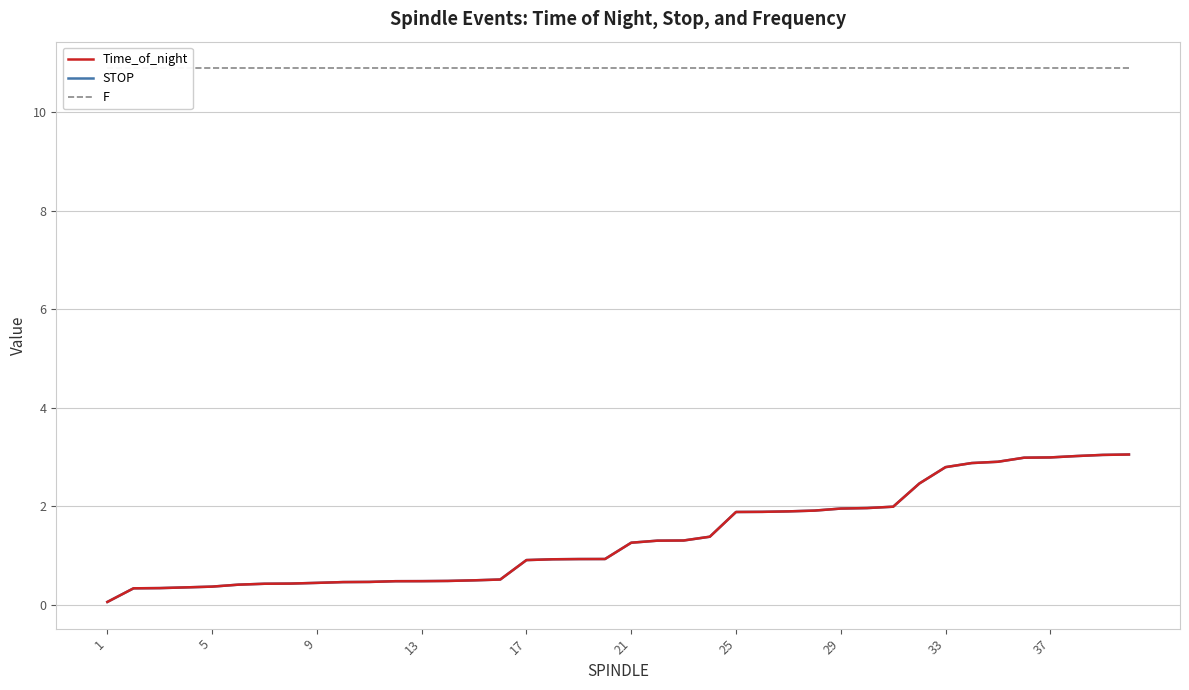

Which series has the largest total across all categories?

F